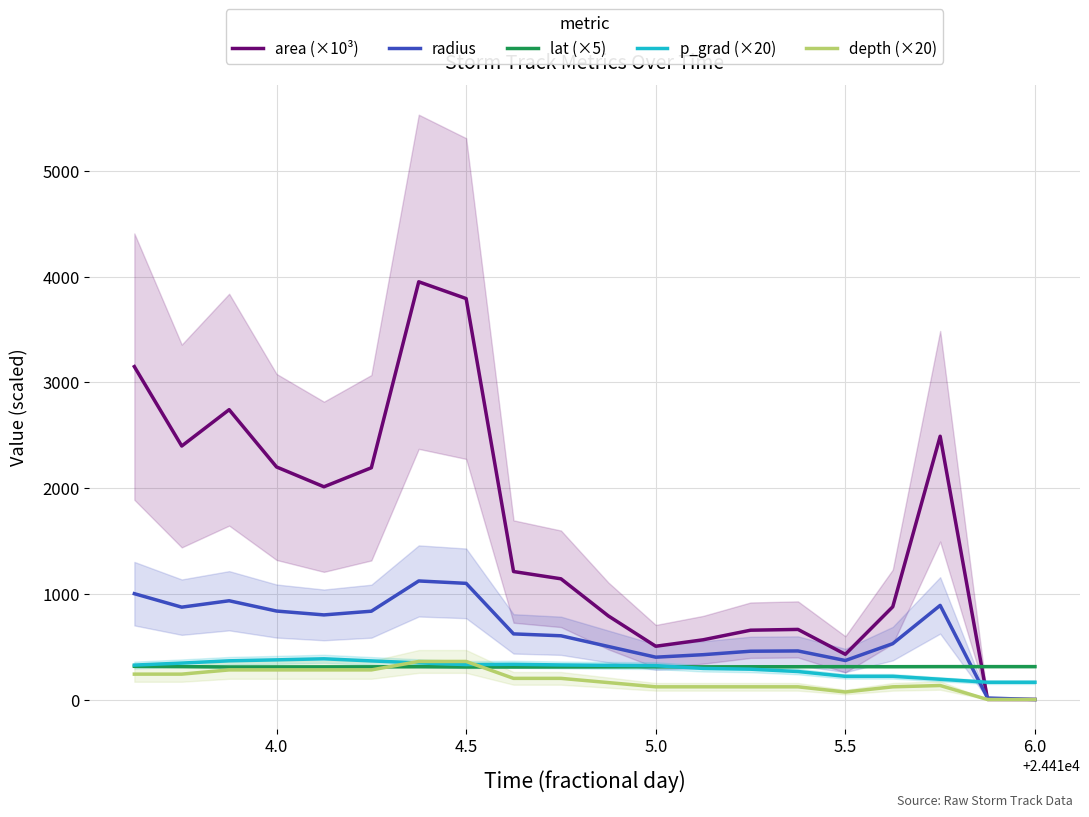

What is the minimum value for p_grad (×20)?

163.3